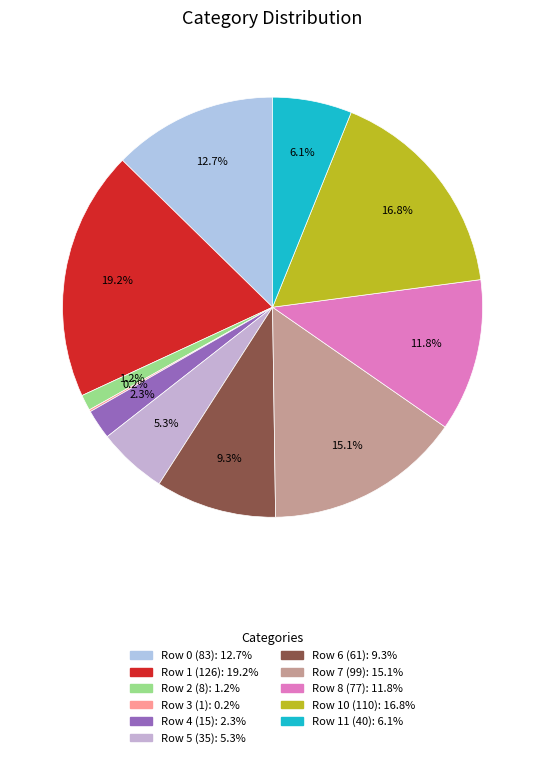

Which has a higher value, Row 8 (77) or Row 5 (35)?

Row 8 (77)